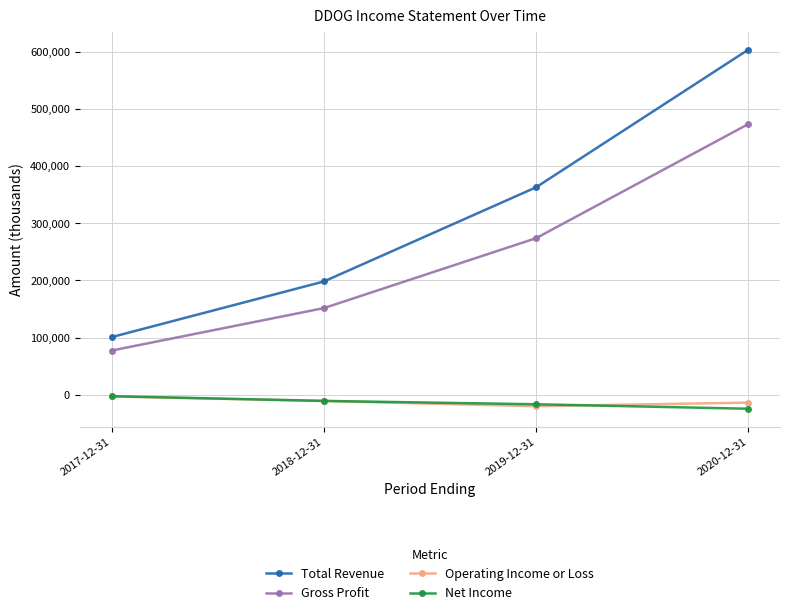

Between 2019-12-31 and 2020-12-31, which series saw the biggest shift?

Total Revenue